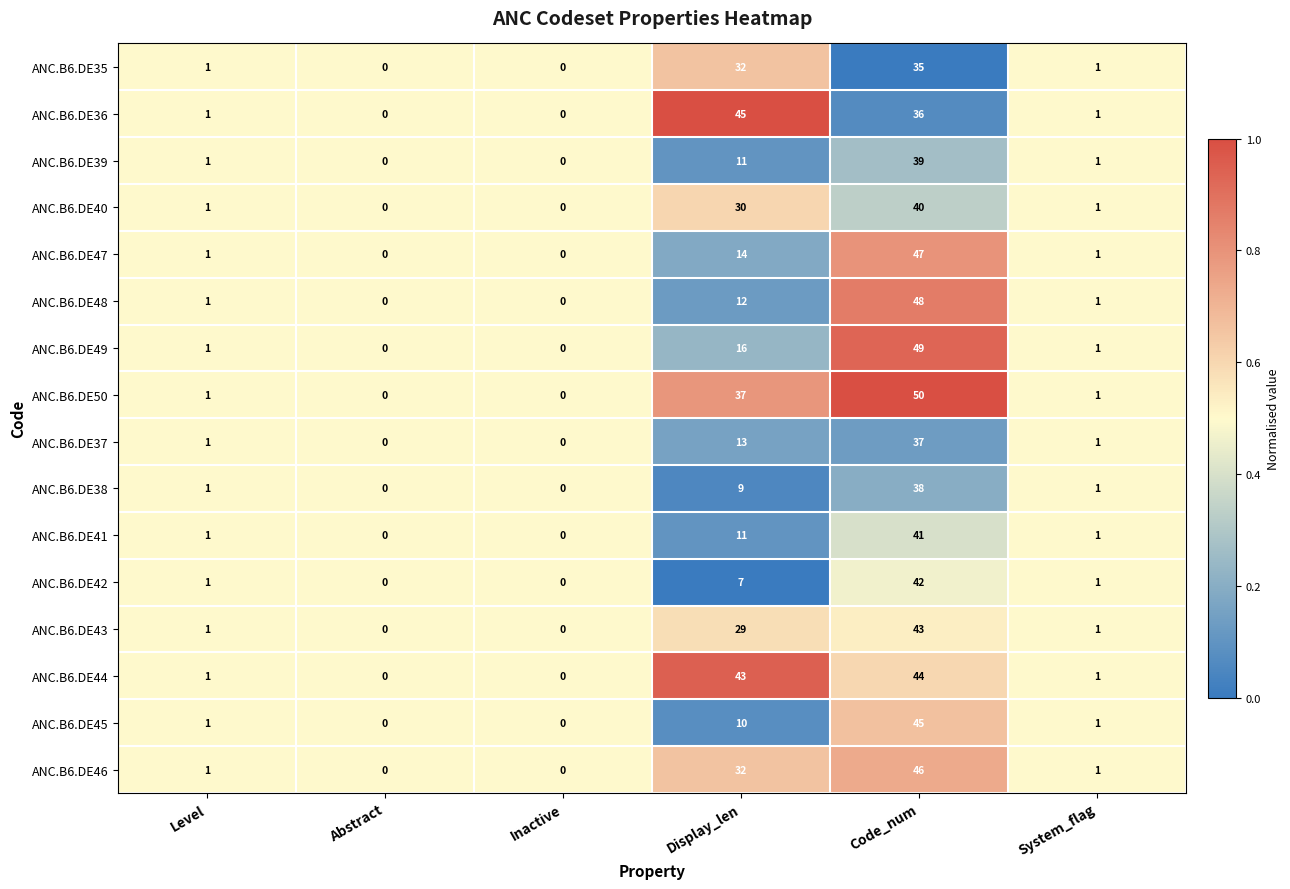

Between Level and Display_len, which series saw the biggest shift?

ANC.B6.DE36